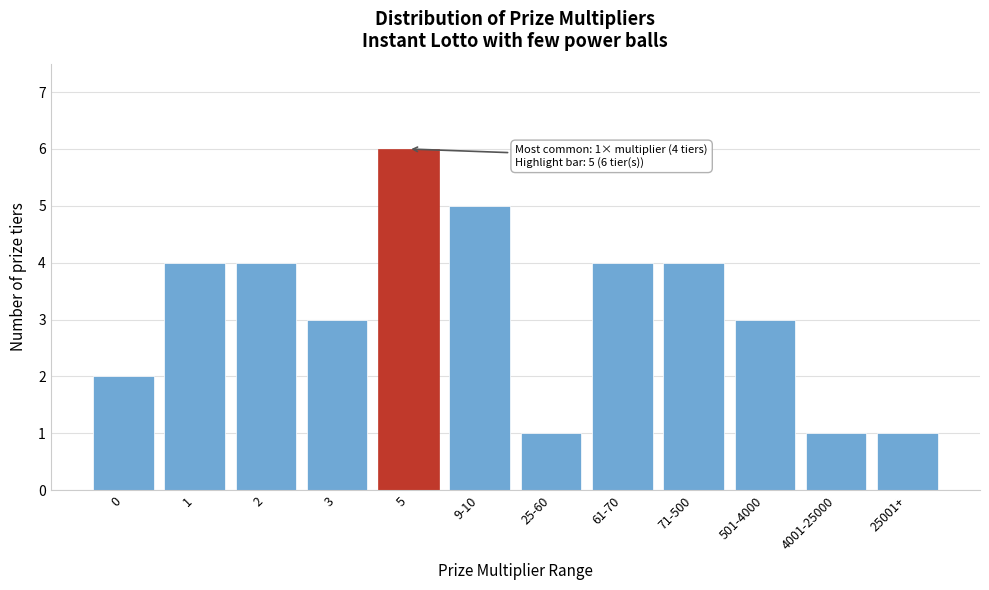

Reading right to left, what are all the values shown in this chart?

25001+=1	4001-25000=1	501-4000=3	71-500=4	61-70=4	25-60=1	9-10=5	5=6	3=3	2=4	1=4	0=2